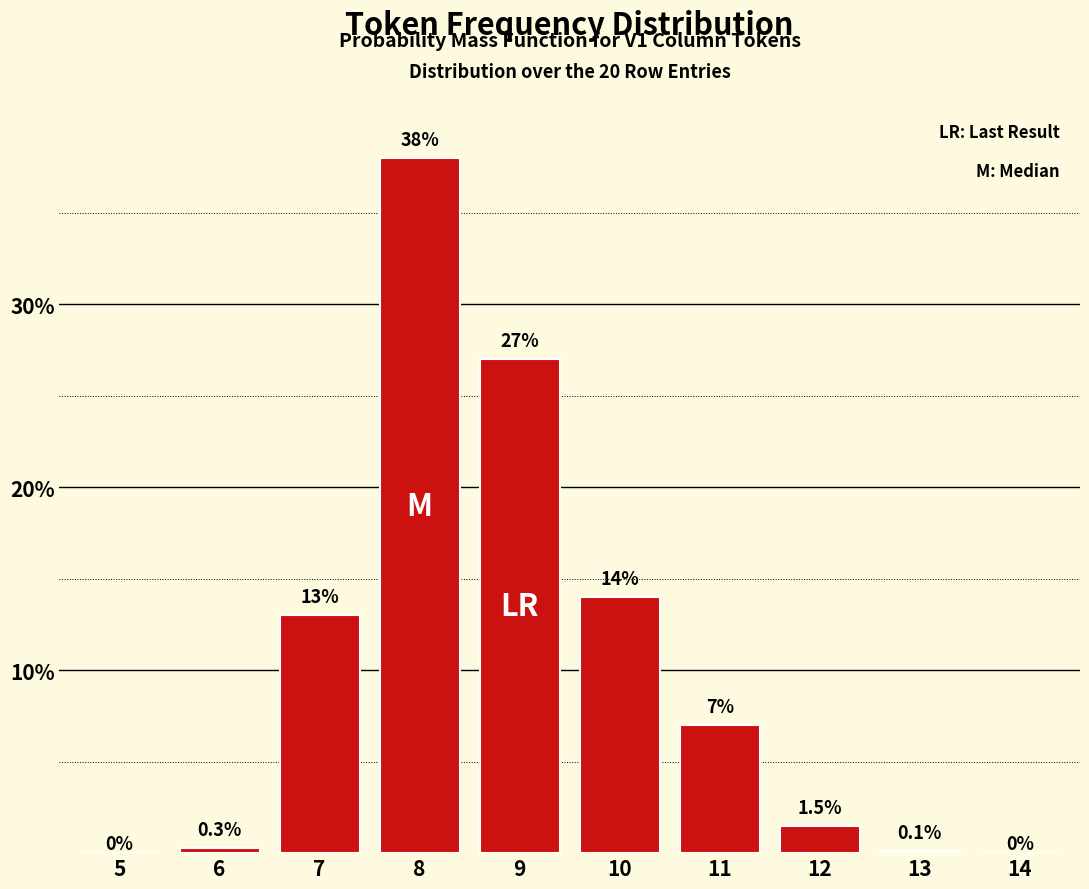

Reading left to right, what are all the values shown in this chart?

5=0.0	6=0.3	7=13.0	8=38.0	9=27.0	10=14.0	11=7.0	12=1.5	13=0.1	14=0.0